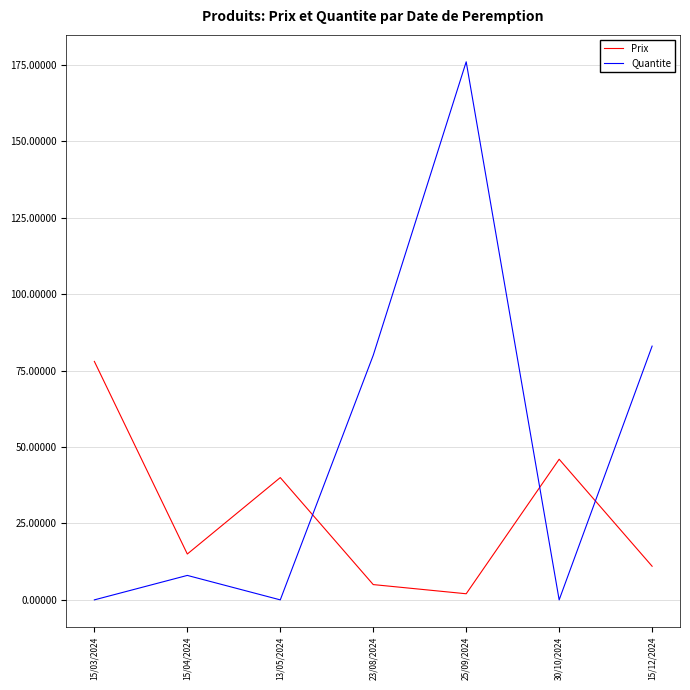

What is the approximate value of Prix at 13/05/2024, to the nearest 5?

40